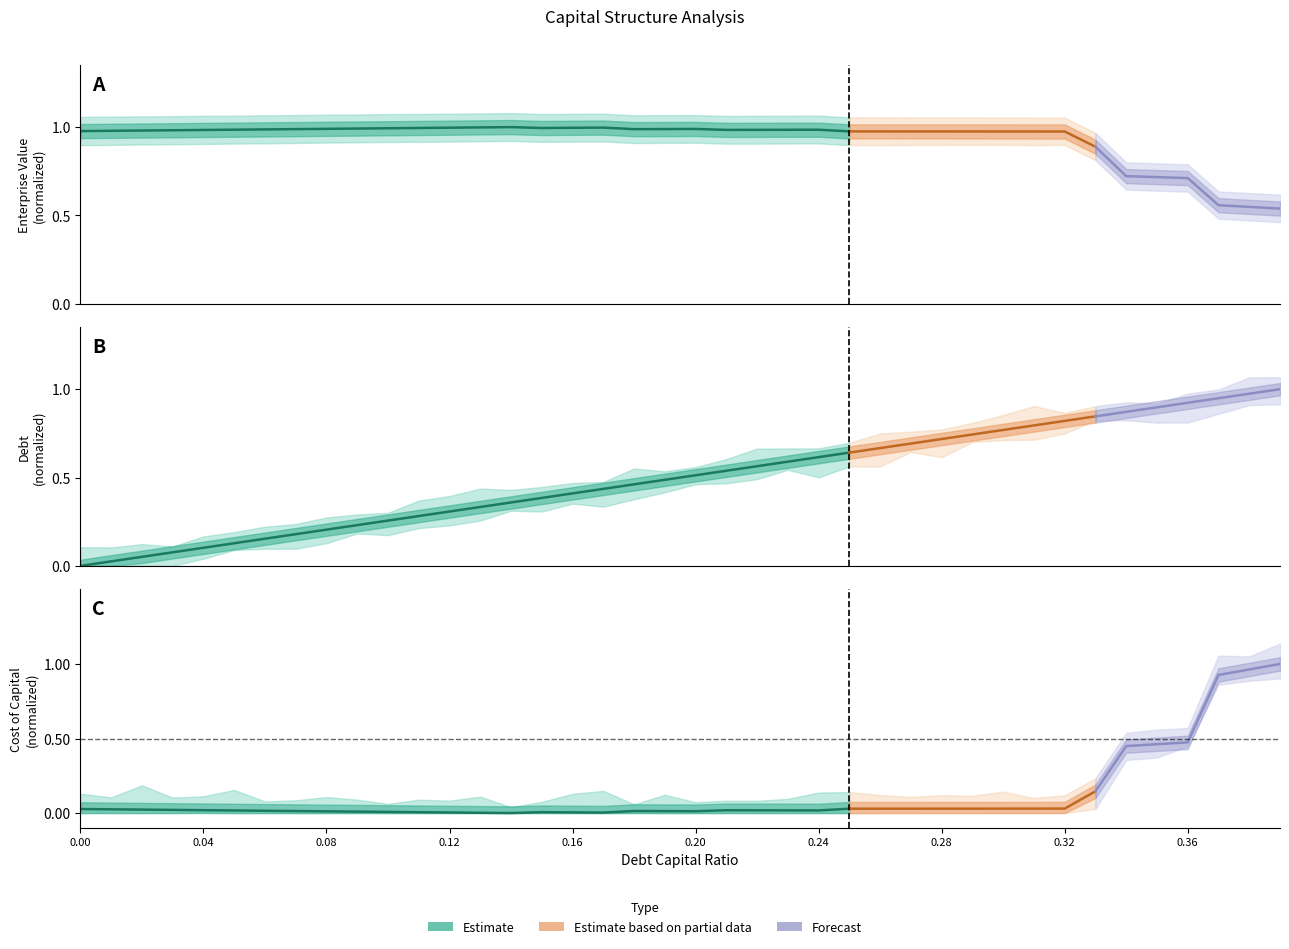

How many data points does each series have?

26